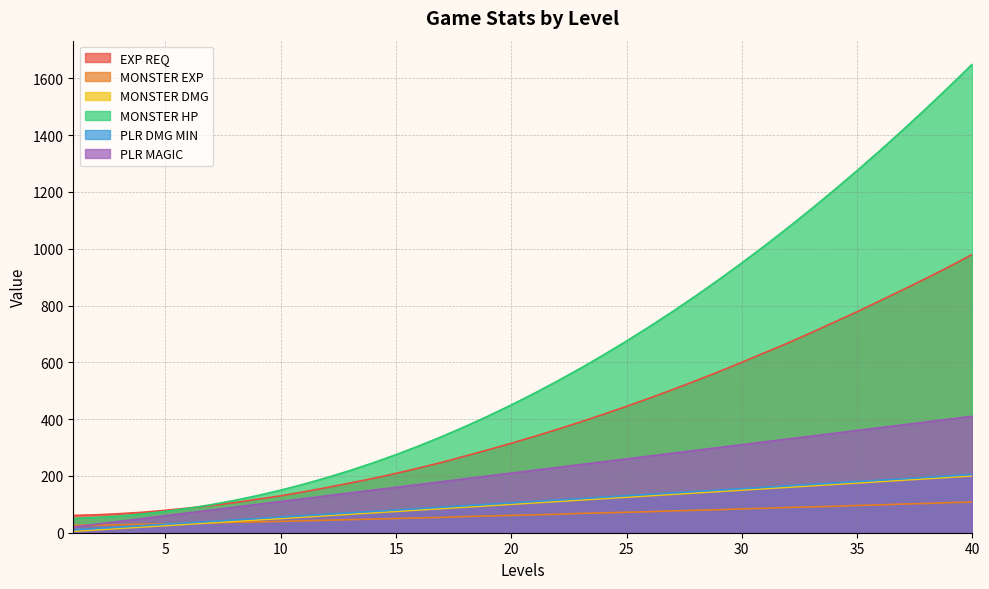

Rank the series by their maximum value, from lowest to highest.

MONSTER EXP, MONSTER DMG, PLR DMG MIN, PLR MAGIC, EXP REQ, MONSTER HP